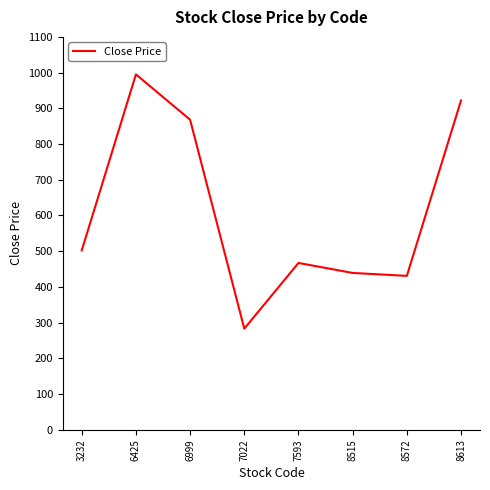

What is the sum of the values at 6999 and 8613?

1790.0